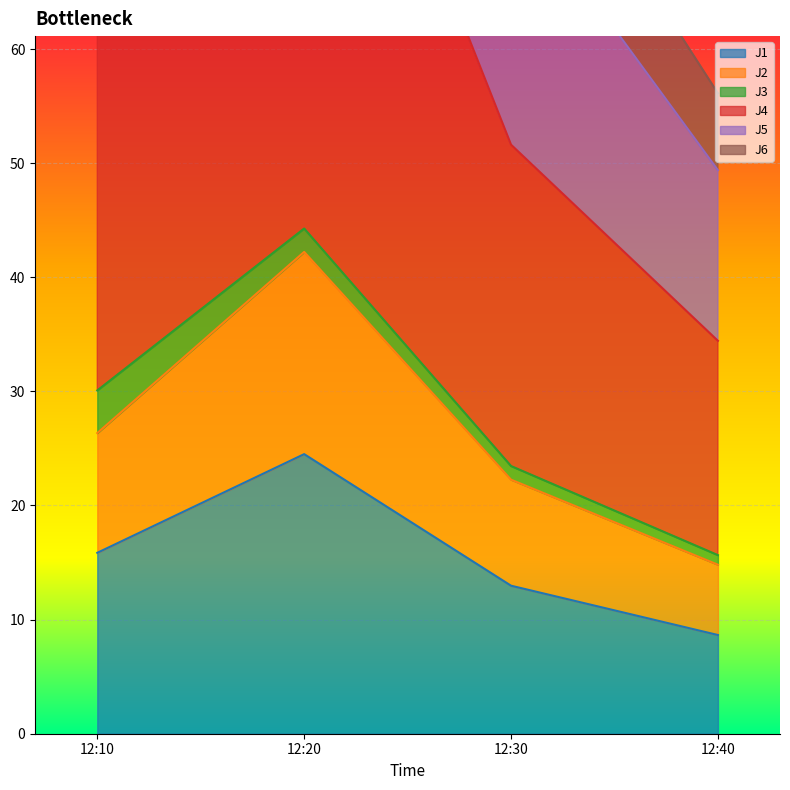

Is it true that J1 equals 17.5 at 12:30?

False